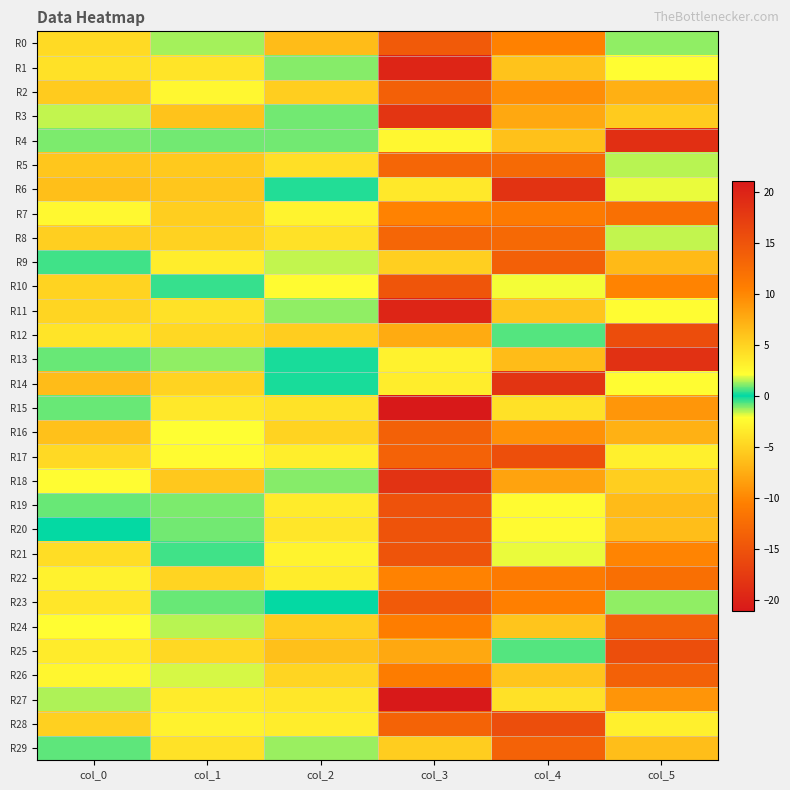

Which has a higher value, col_3 or col_4?

col_4